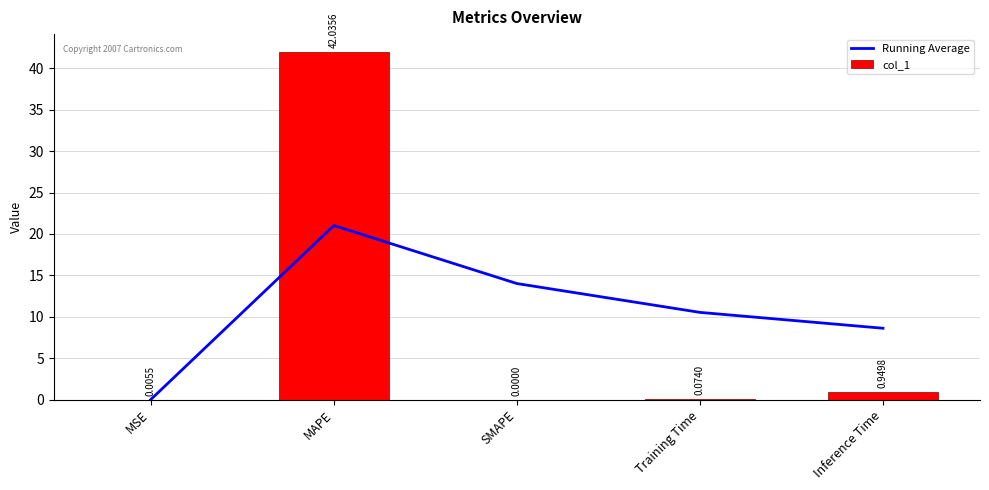

True or false: col_1 has a value of 42.0 at MAPE.

True